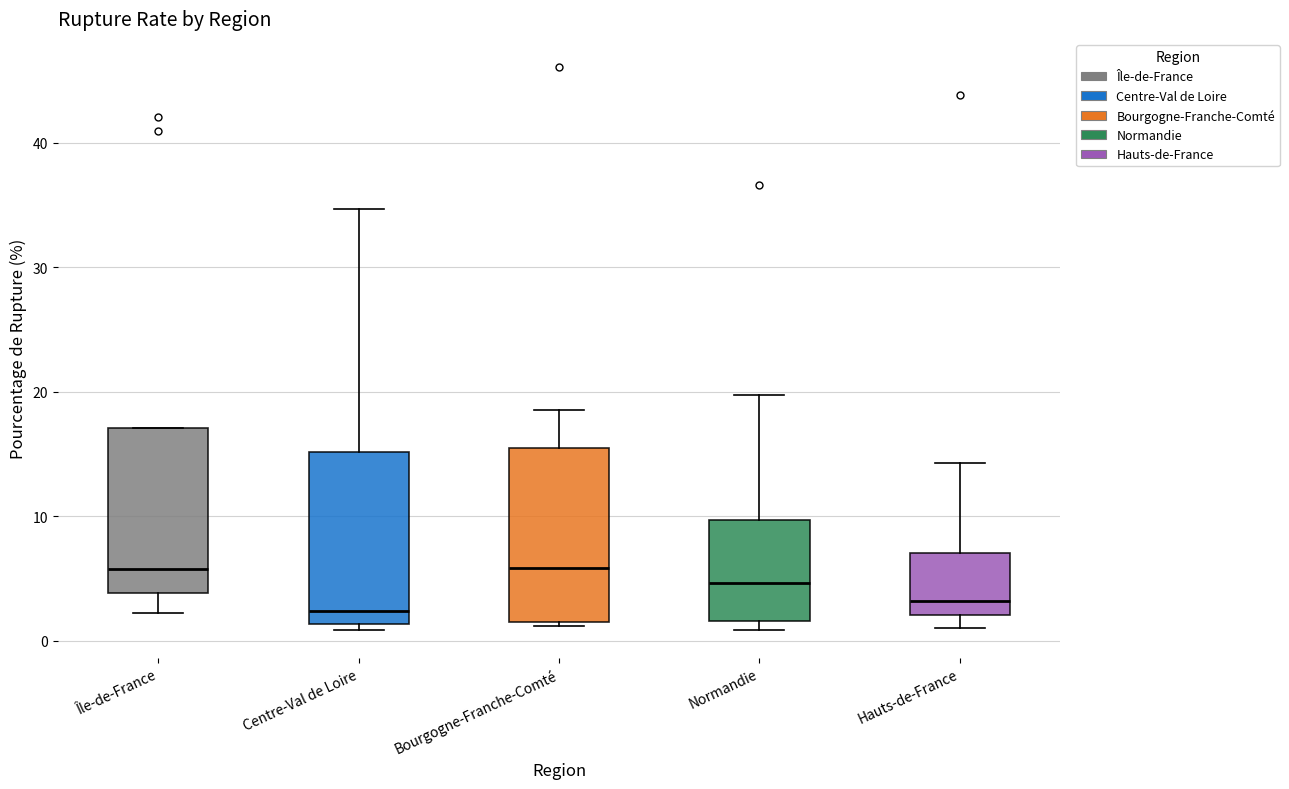

Where does the upper whisker of the box for Bourgogne-Franche-Comté end on the y-axis? The values are not printed on the chart, so give them approximately, as read against the axis.

19